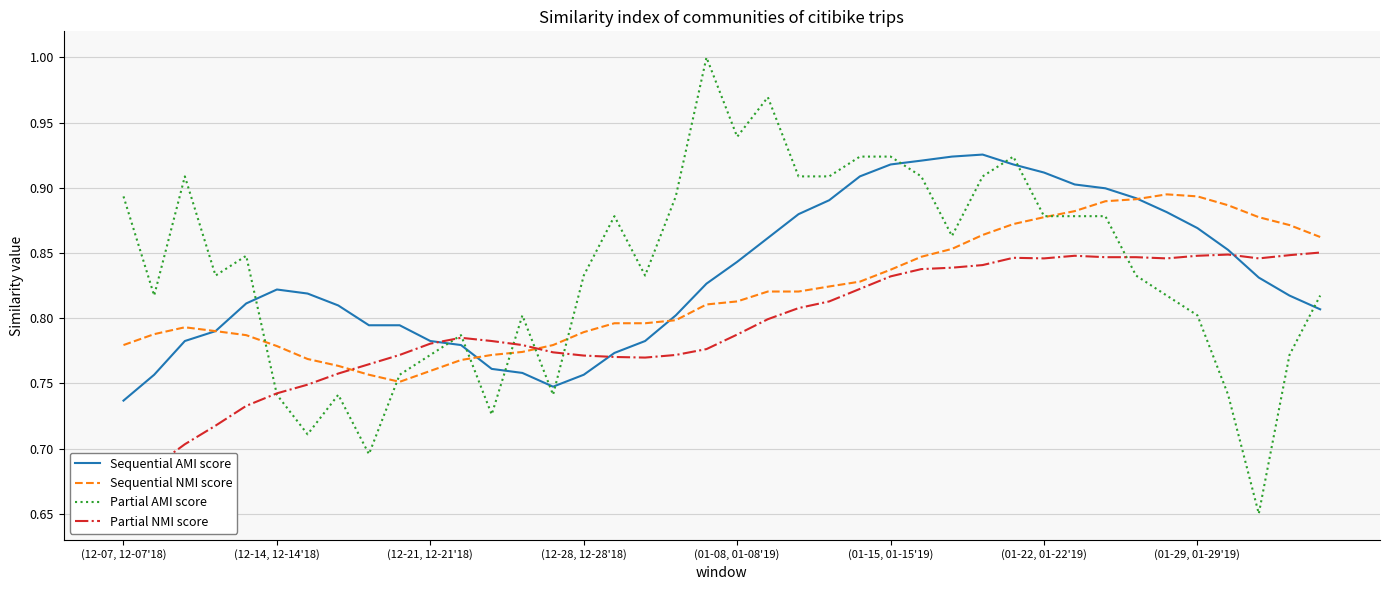

The Partial AMI score series shows 0.4 at (01-29, 01-29'19). True or false?

False